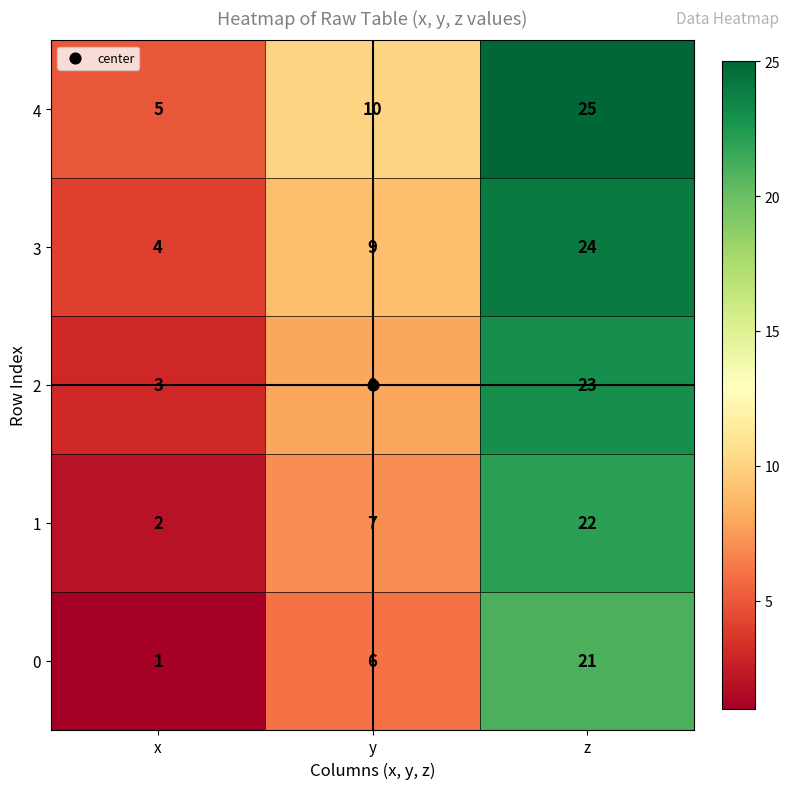

What is the difference between the highest and lowest values at x?

4